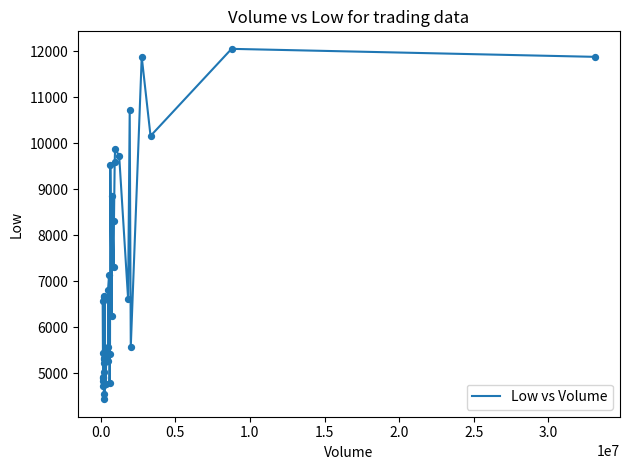

What is the maximum value shown in the chart?

12051